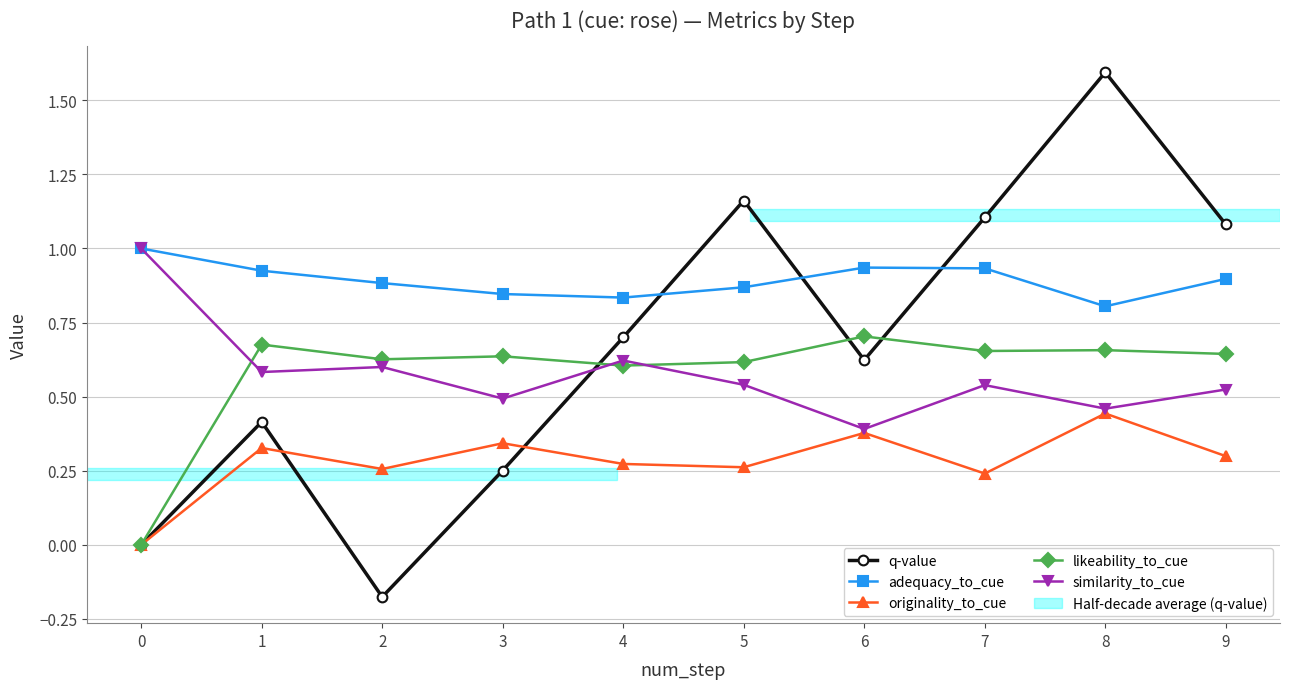

The value of likeability_to_cue at 2 is 0.8. True or false?

False